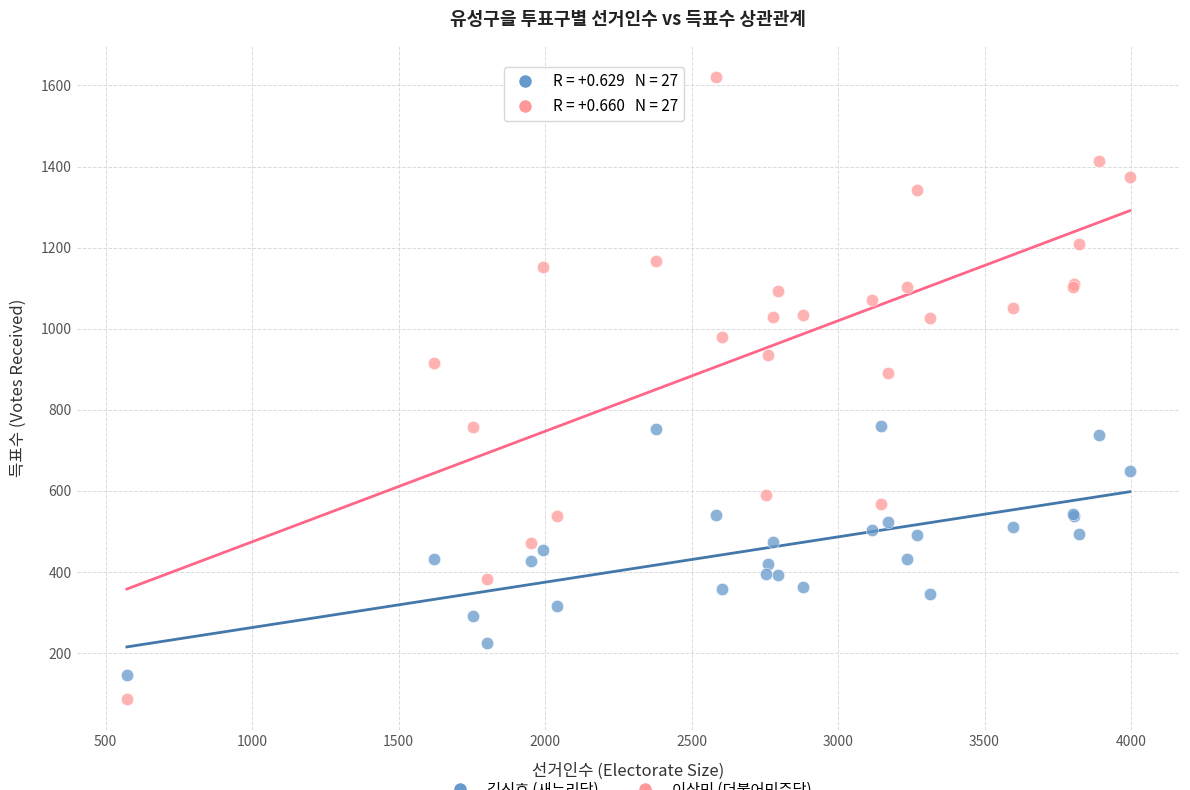

Across all series, what Y value is closest to 854?

892